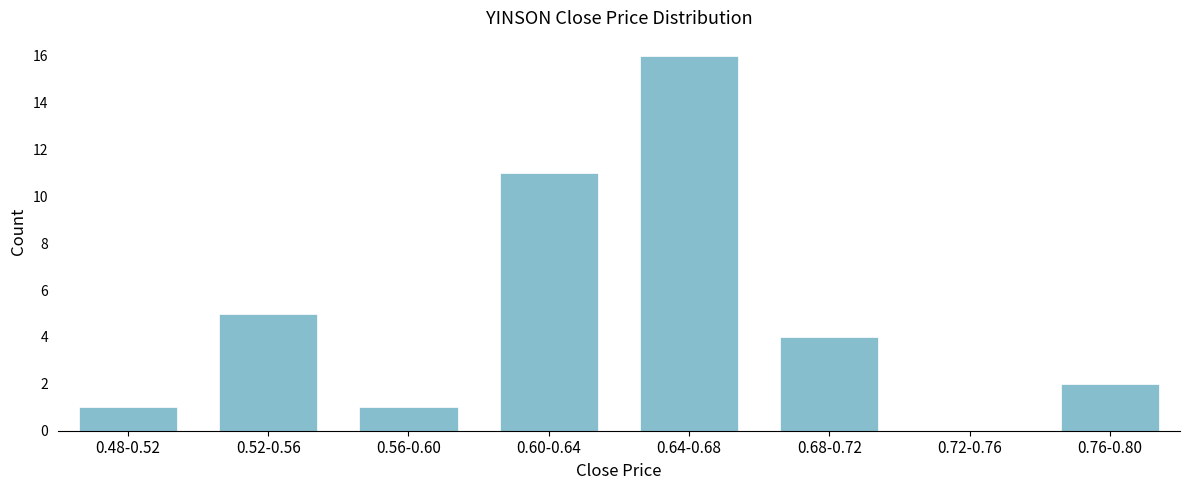

Reading right to left, what are all the values shown in this chart?

0.76-0.80=2	0.72-0.76=0	0.68-0.72=4	0.64-0.68=16	0.60-0.64=11	0.56-0.60=1	0.52-0.56=5	0.48-0.52=1